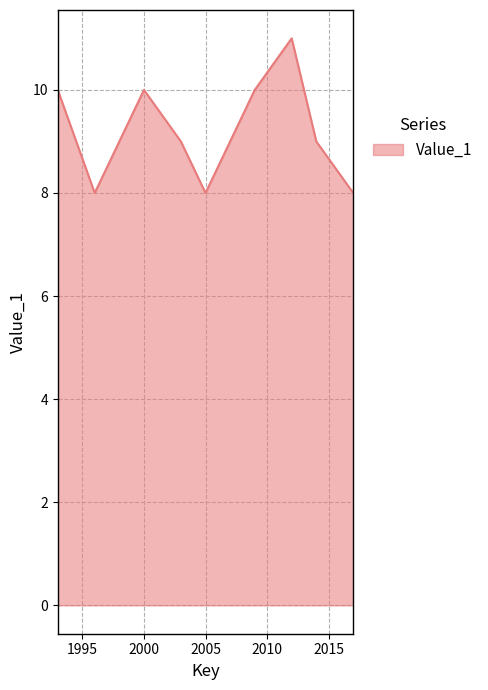

Reading right to left, list all the values displayed in this chart.

8	9	11	10	8	9	10	8	10